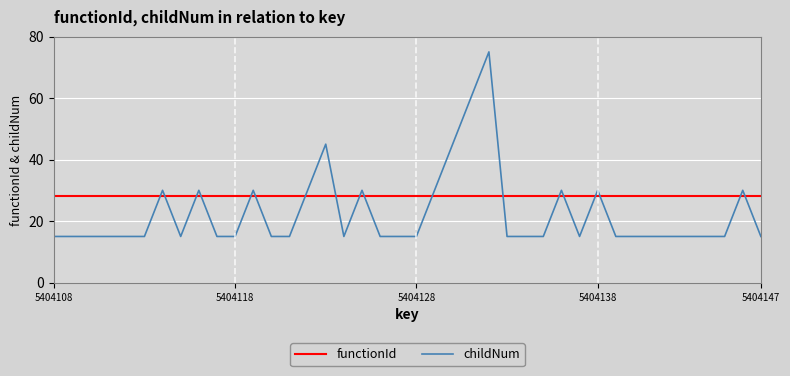

What is the highest value of the childNum series?

75